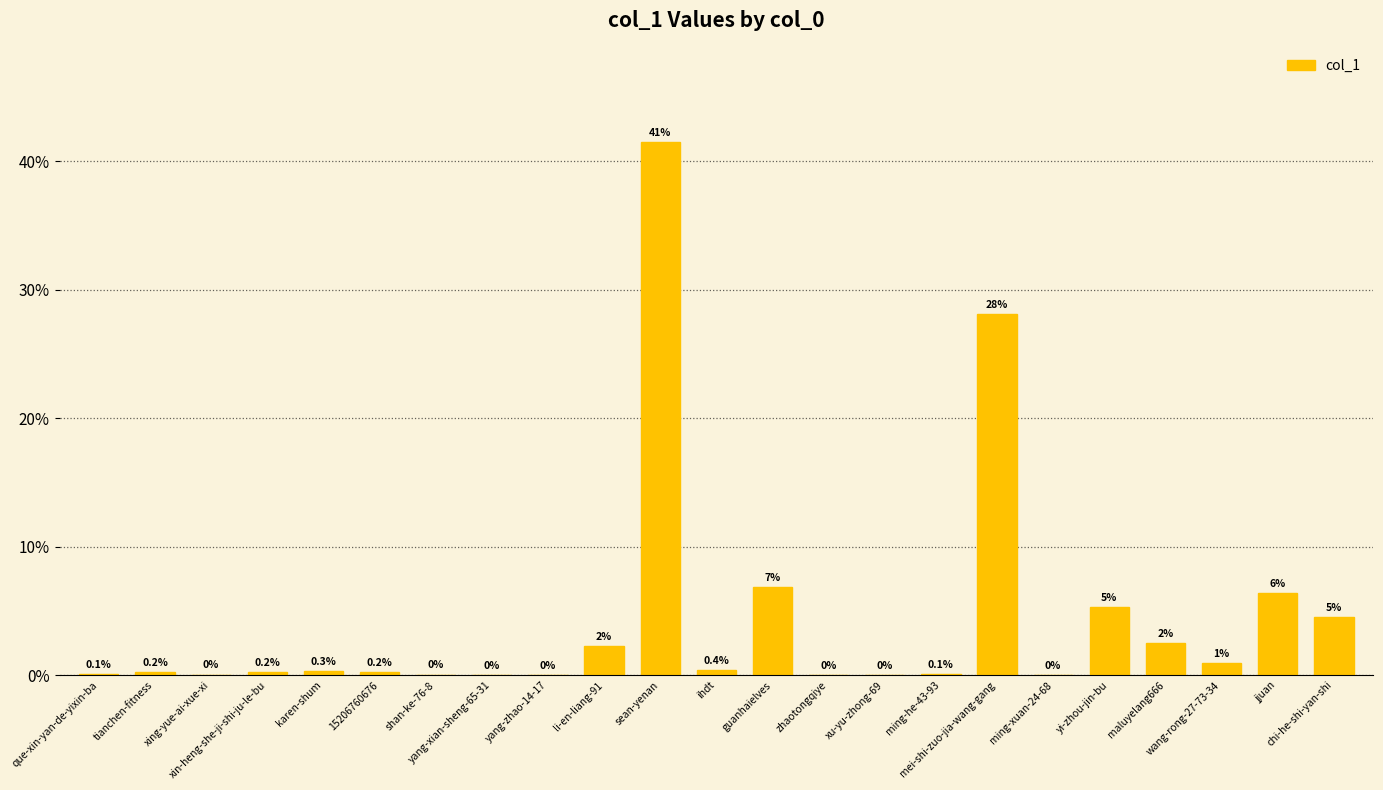

What is the difference between the maximum and minimum values?

41.5